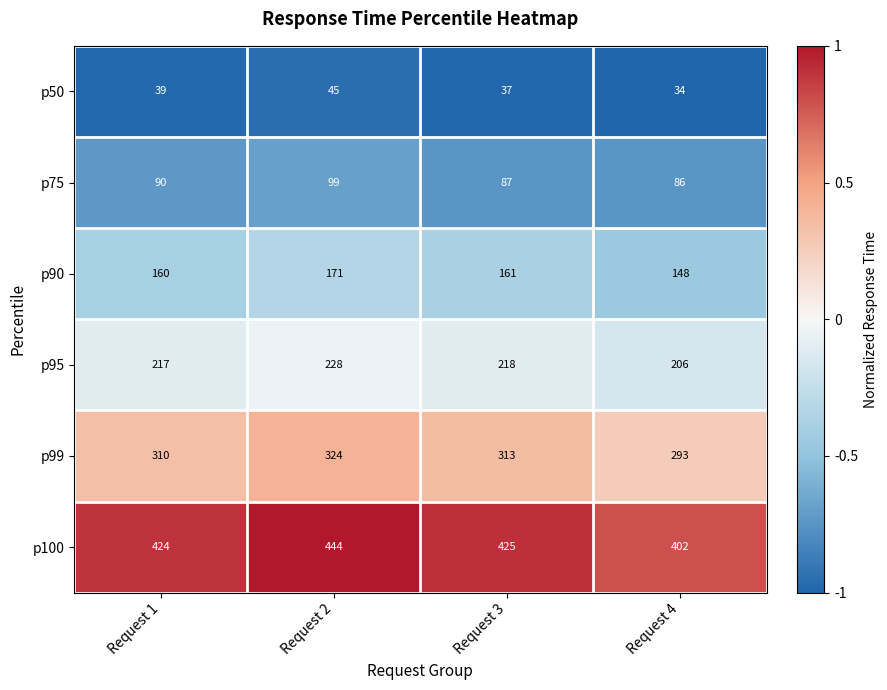

The p90 series shows 160 at Request 1. True or false?

True